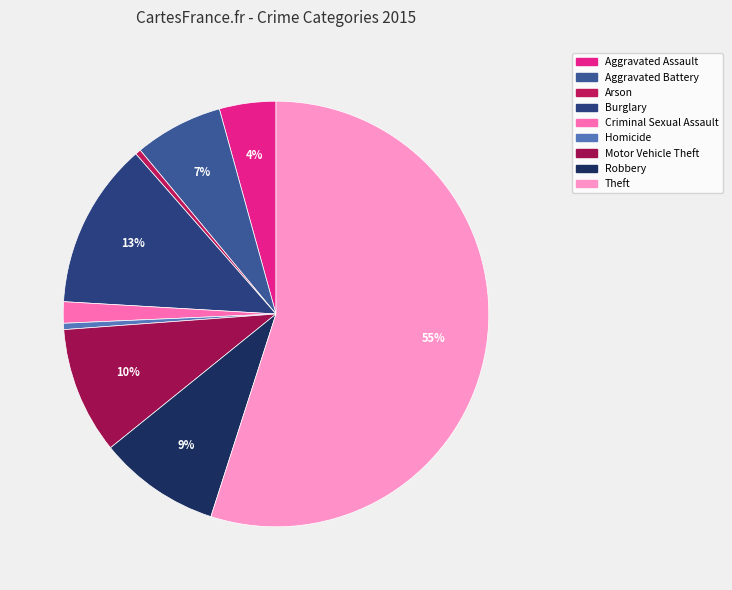

How many slices are in this pie chart?

9